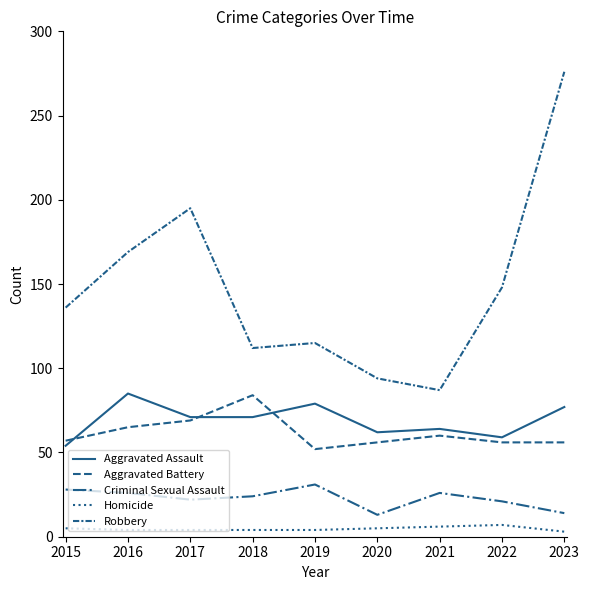

True or false: Aggravated Battery has a value of 56 at 2023.

True